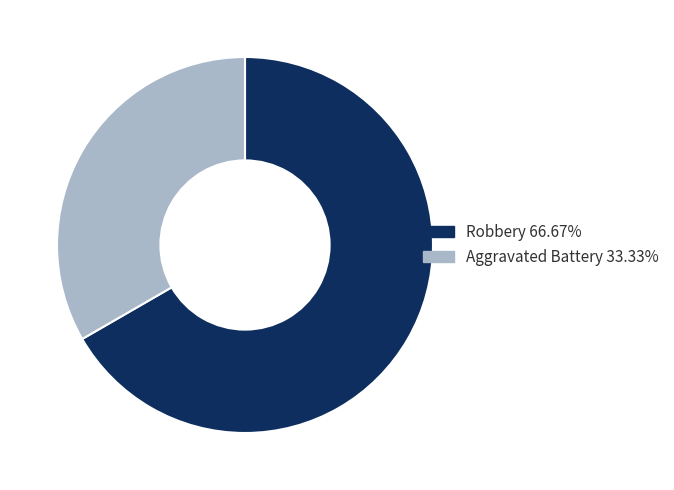

Combined, do Robbery 66.67% and Aggravated Battery 33.33% account for over 50%?

Yes